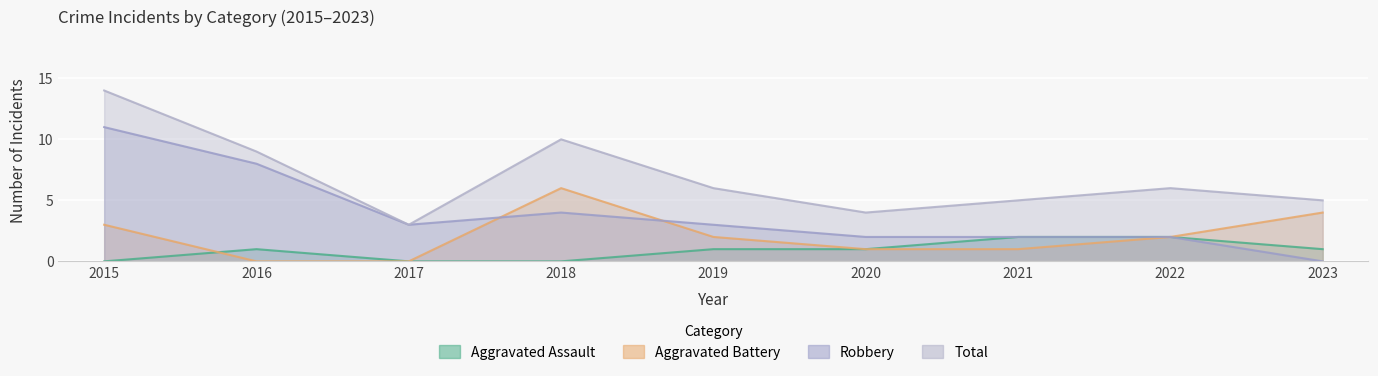

What is the value of the Aggravated Battery point at the 6th from the left?

1